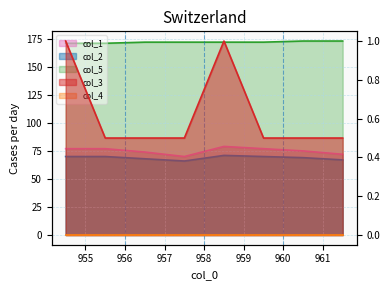

True or false: col_1 and col_2 intersect in this chart.

False